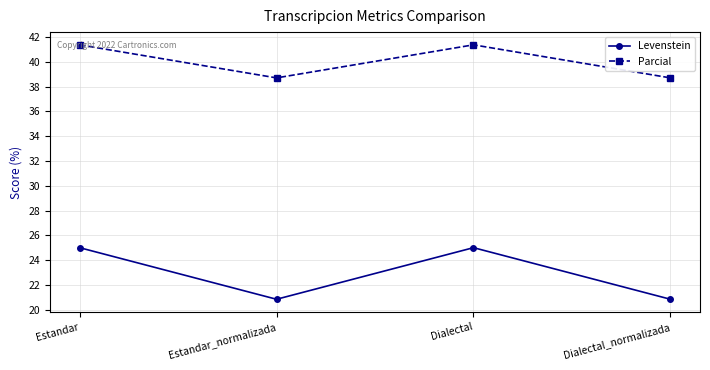

True or false: Parcial has more than 0 interior local peaks.

True